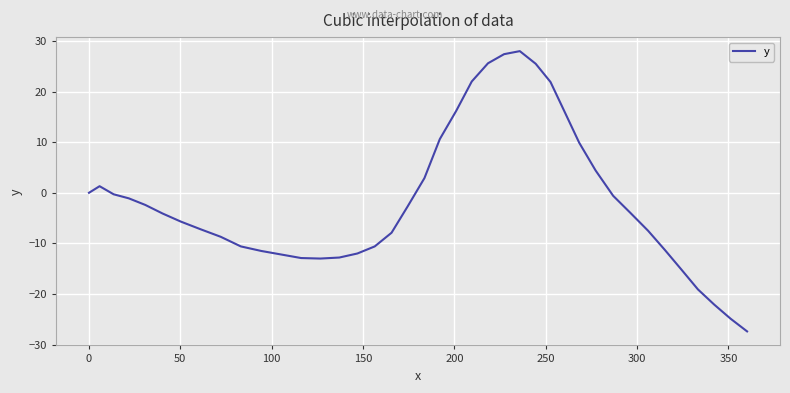

What is the maximum value shown in the chart?

28.0